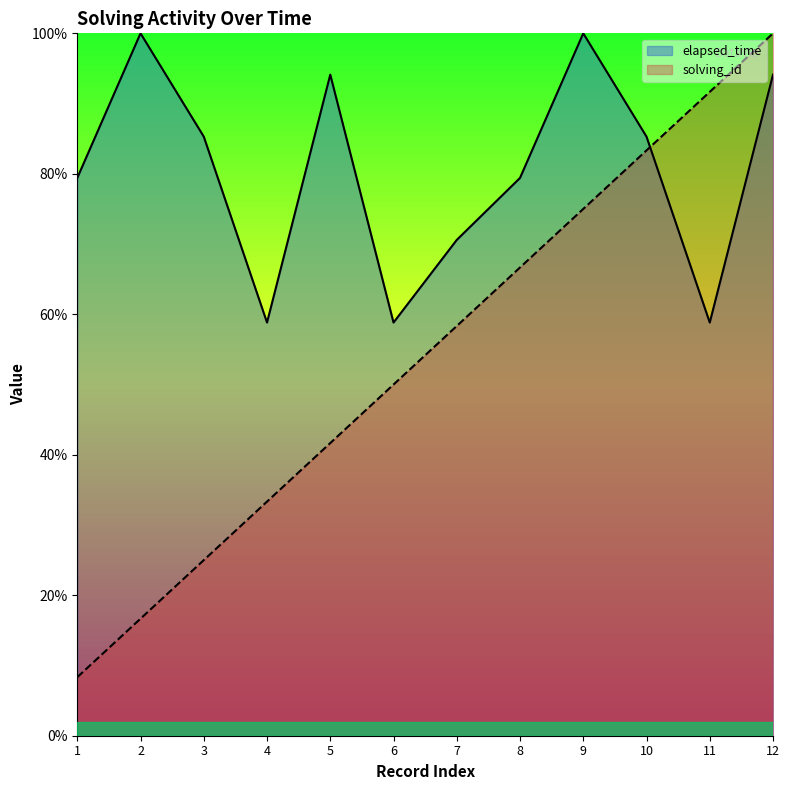

Reading left to right, extract all data points from this chart.

solving_id: 0.1	0.2	0.2	0.3	0.4	0.5	0.6	0.7	0.8	0.8	0.9	1.0
elapsed_time: 0.8	1.0	0.9	0.6	0.9	0.6	0.7	0.8	1.0	0.9	0.6	0.9